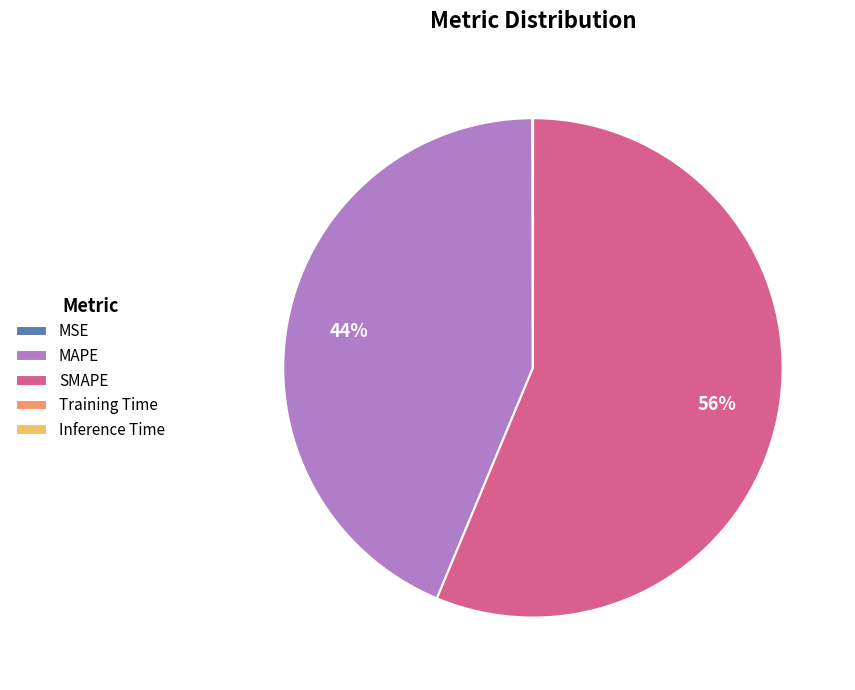

To the nearest percent, what is the average slice percentage?

20%